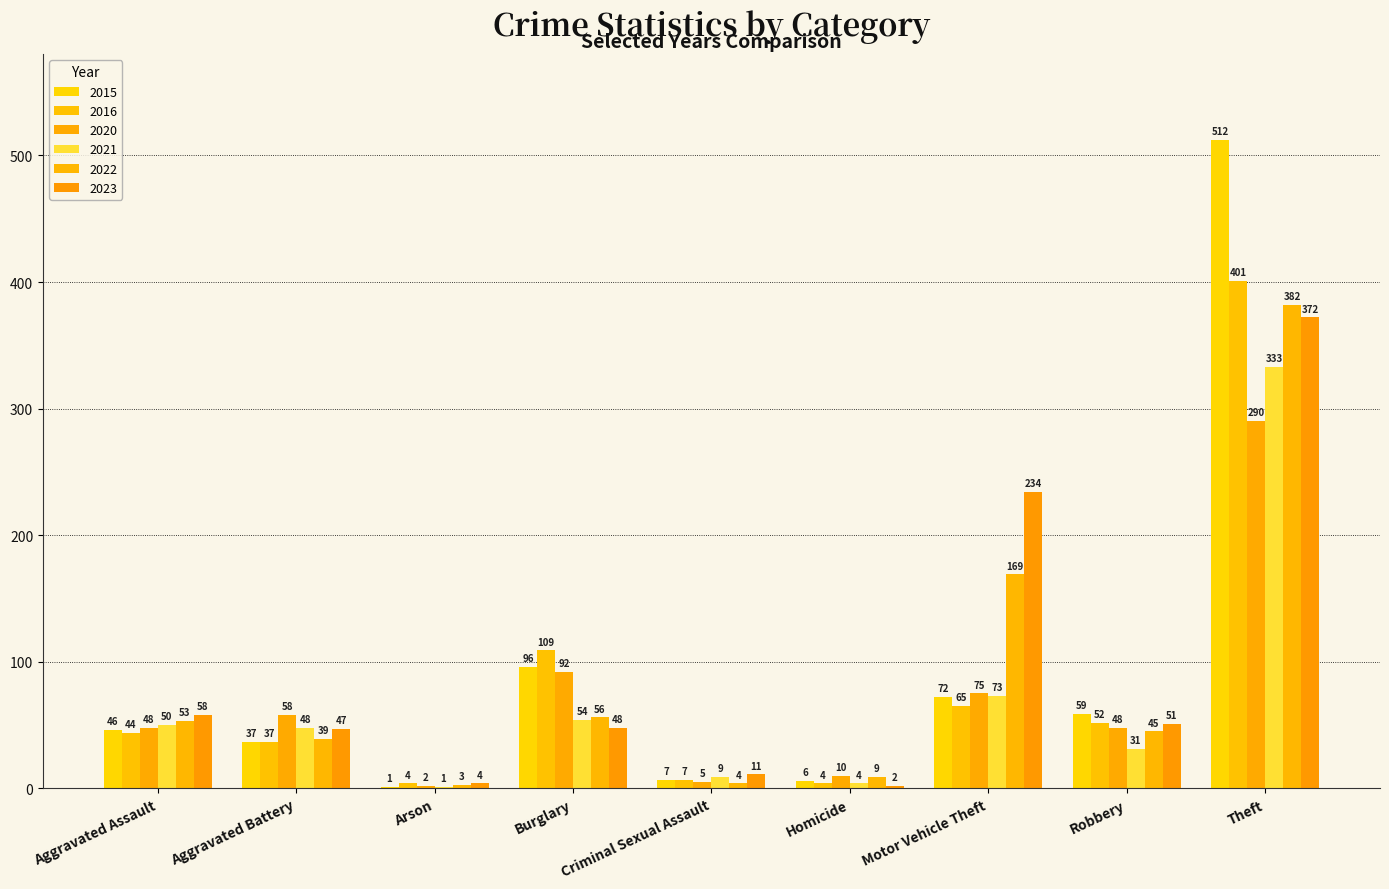

What is the difference between the maximum and minimum values in the 2021 series?

332